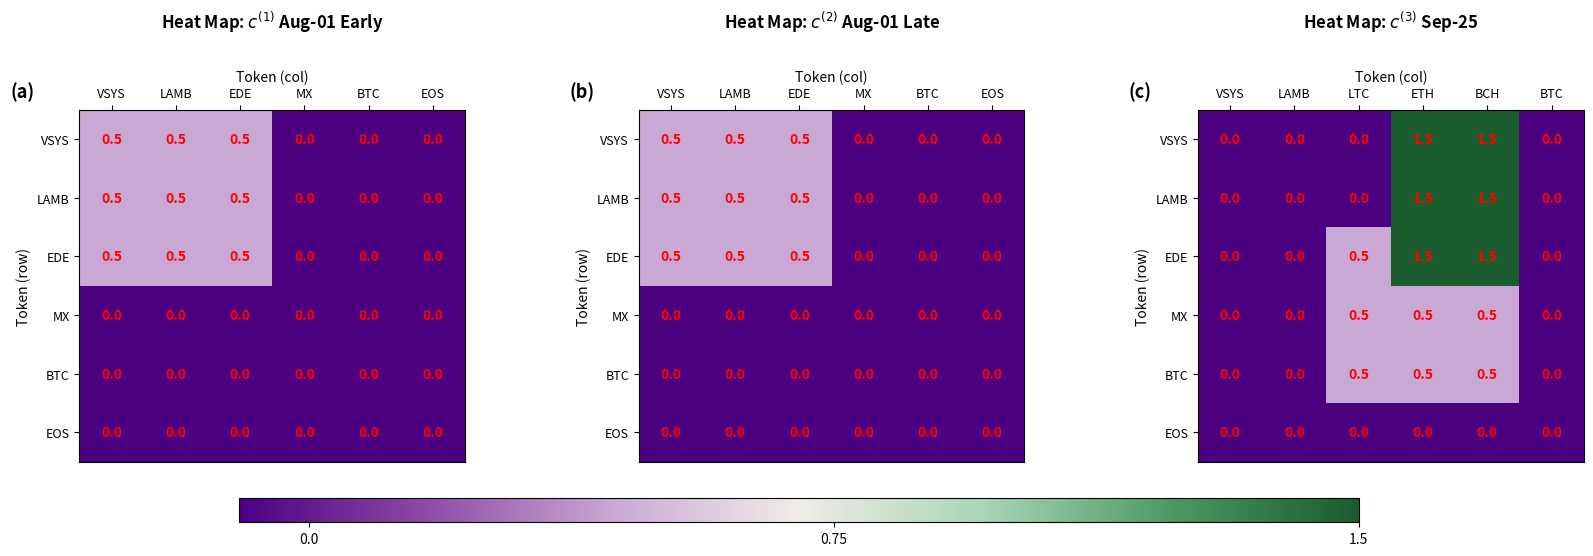

Which series has the widest spread of values?

VSYS